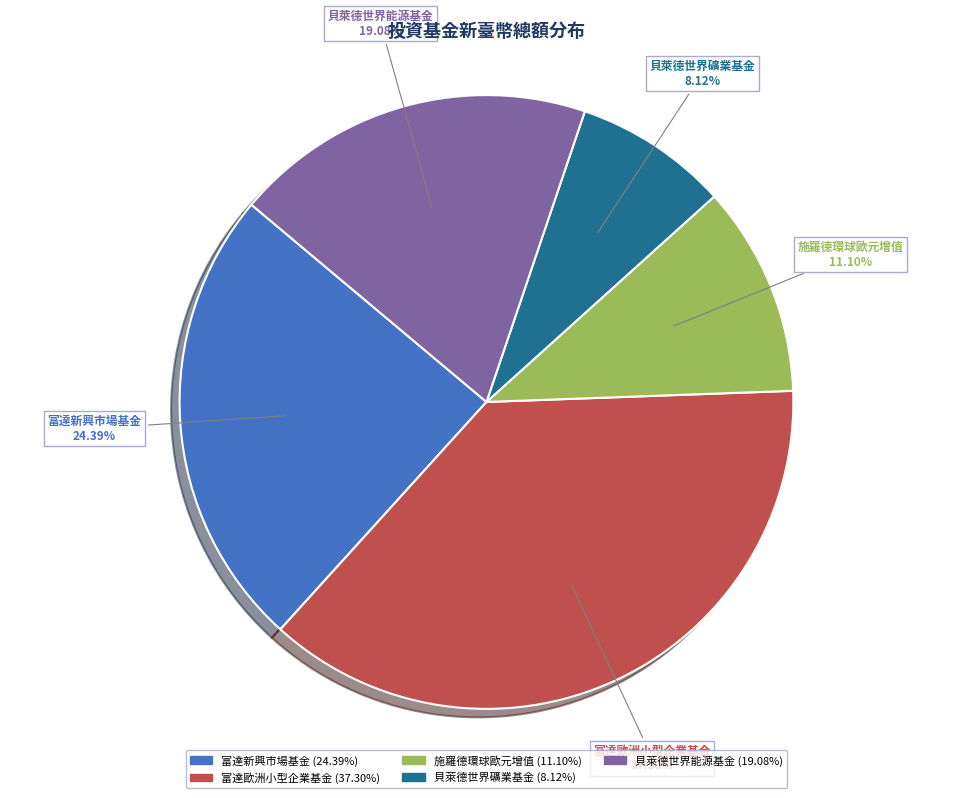

How much of the chart is everything except 施羅德環球歐元增值?

88.9%